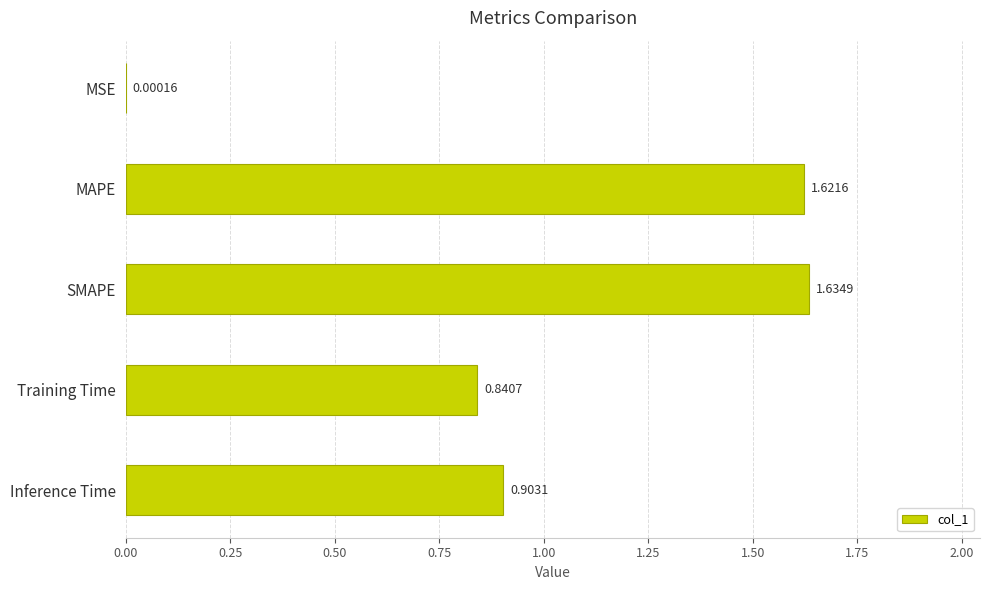

At which label is the value closest to 0?

MSE